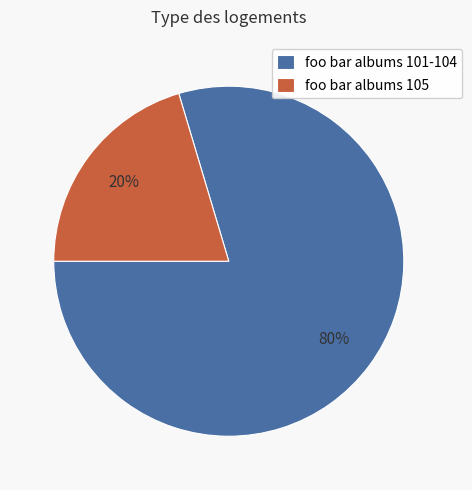

To the nearest percent, what portion does foo bar albums 105 represent?

20%